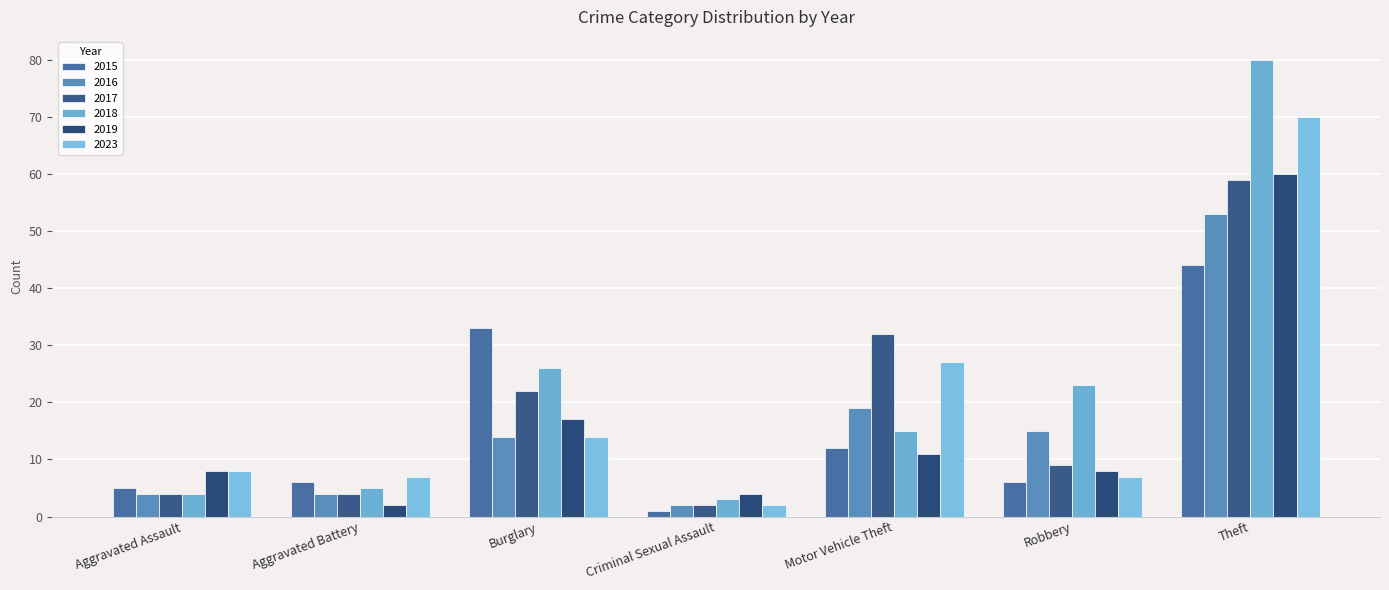

What is the total value across all series at Aggravated Assault?

33